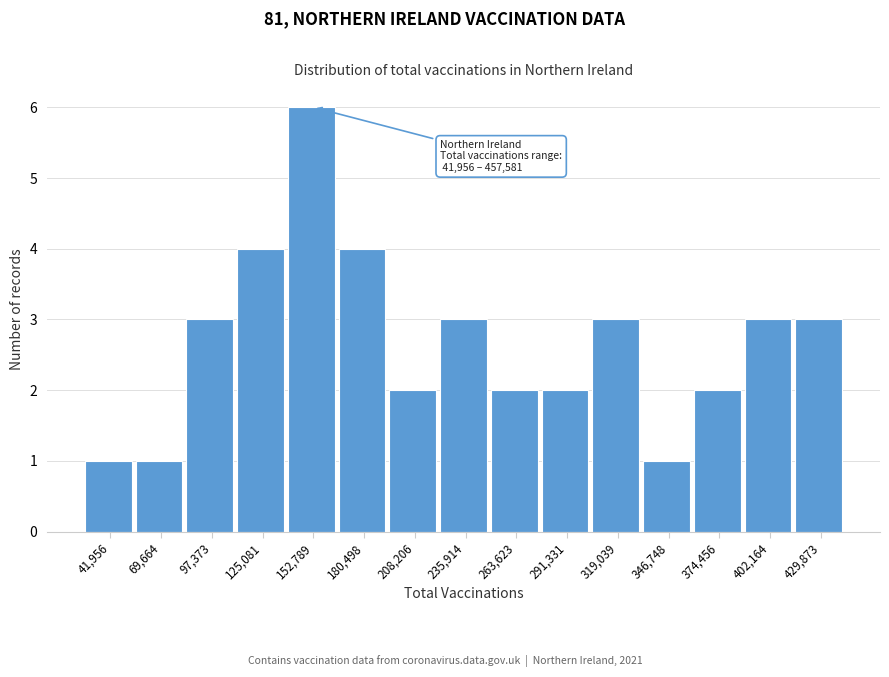

Reading left to right, extract all data points from this chart.

1	1	3	4	6	4	2	3	2	2	3	1	2	3	3